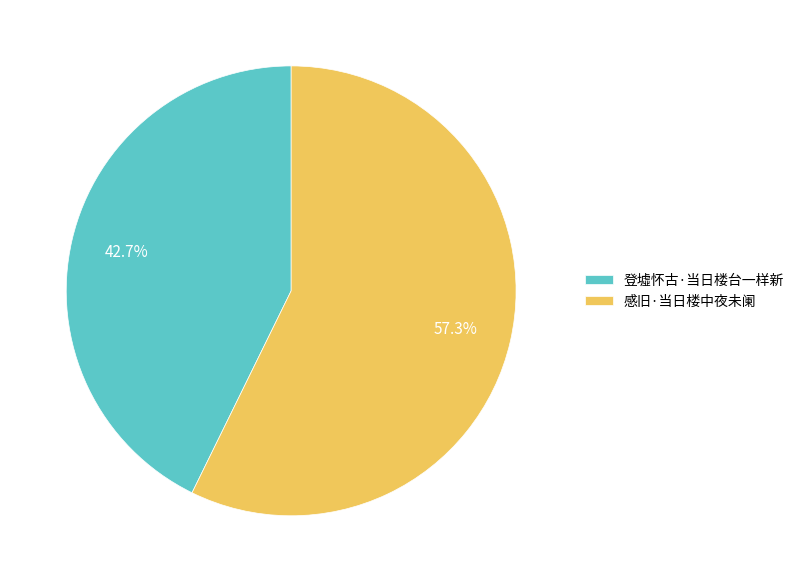

How many slices are in this pie chart?

2